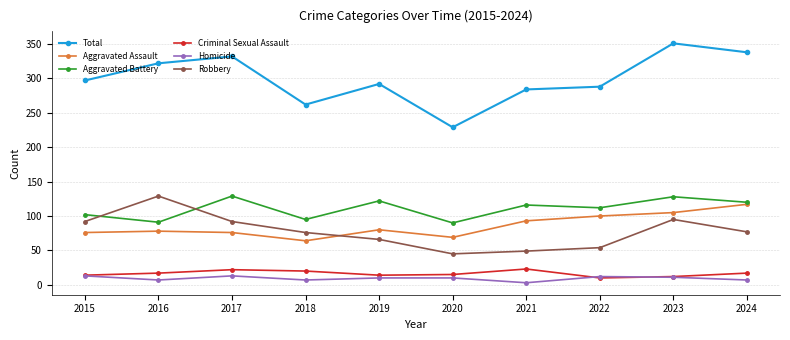

True or false: Robbery has more than 0 points higher than both neighbors.

True